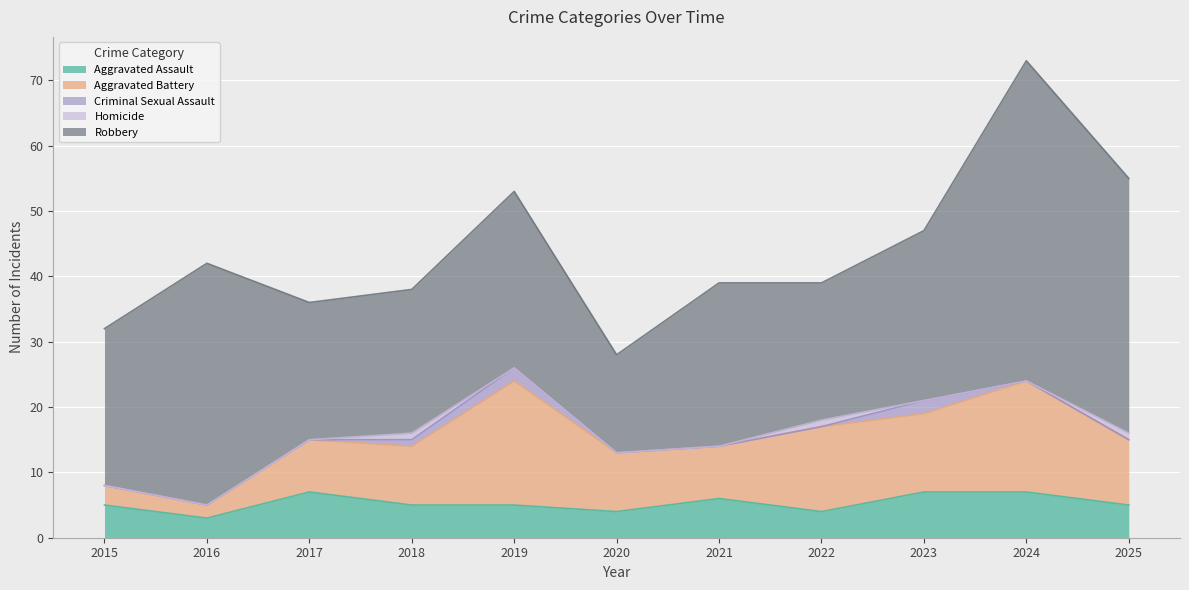

How many values in the Aggravated Assault series exceed 5?

4